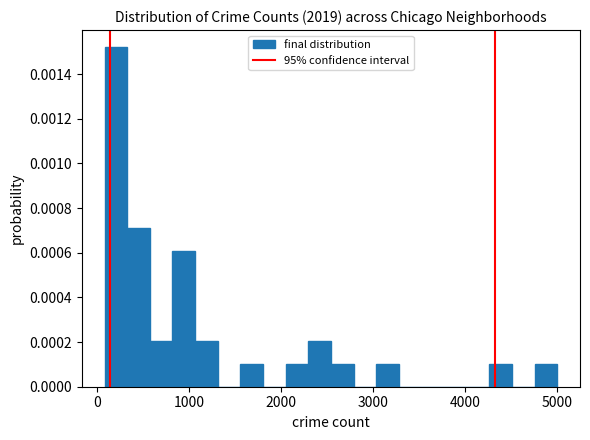

Read against the x-axis, roughly where is the centre of the tallest bar?

200